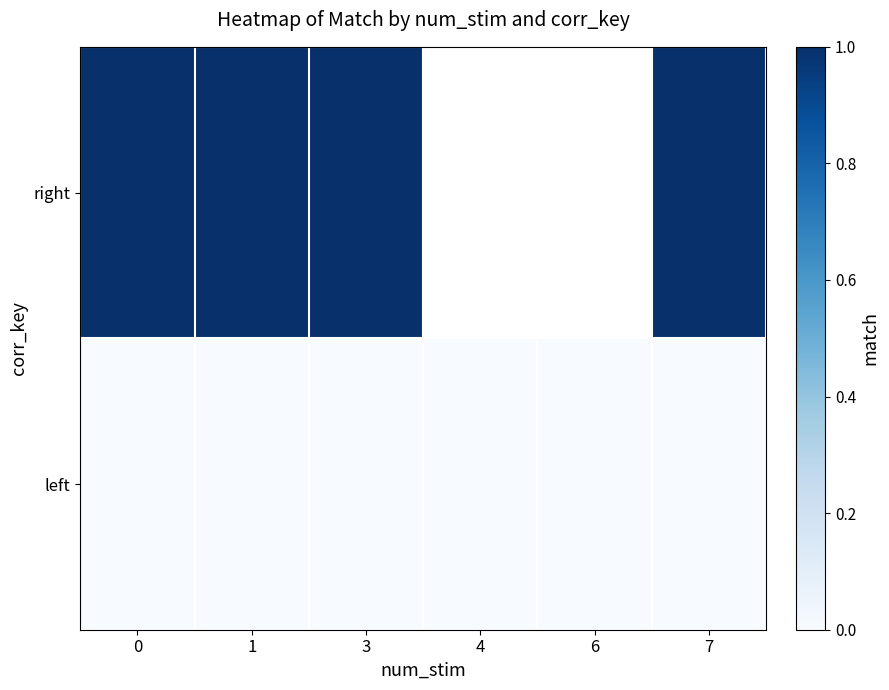

The value of left at 4 is 0.0. True or false?

True